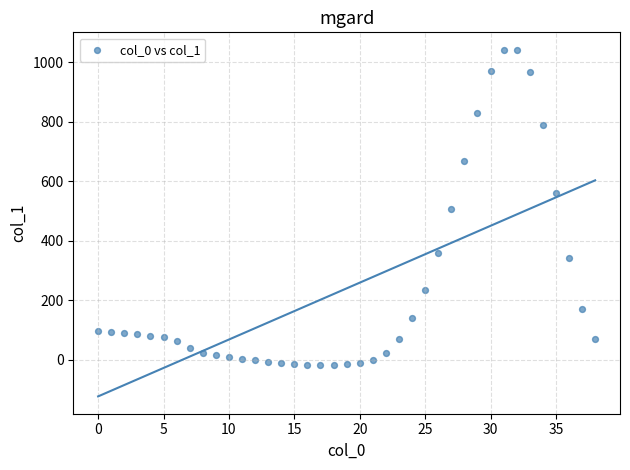

What is the range of Y values (max minus min)?

1060